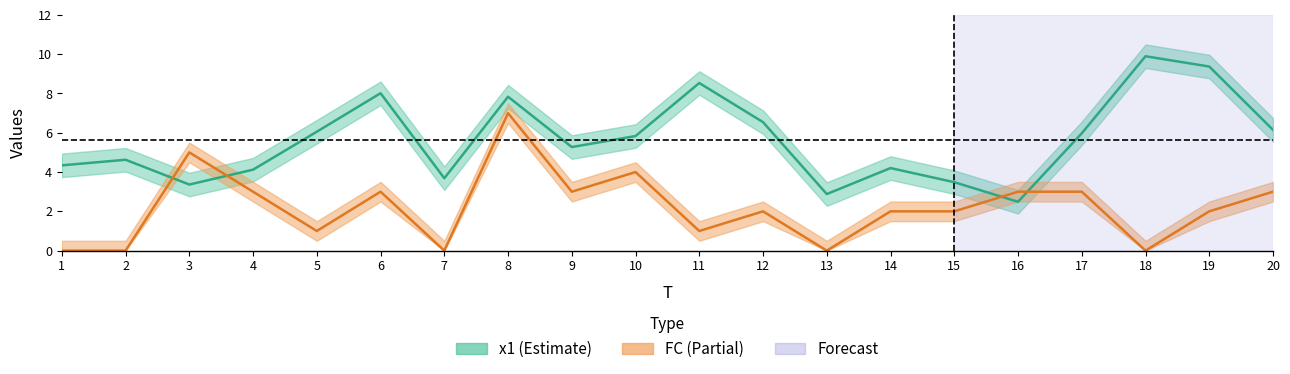

After their last crossing, which series has the higher values: FC or x1?

x1